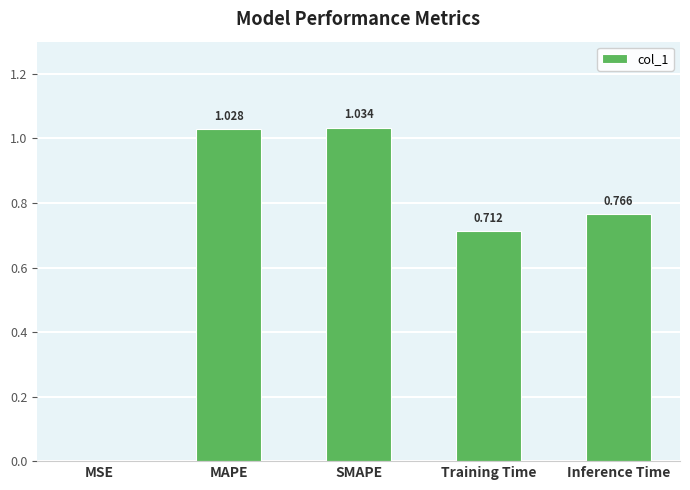

Which category has the highest value across all series?

SMAPE